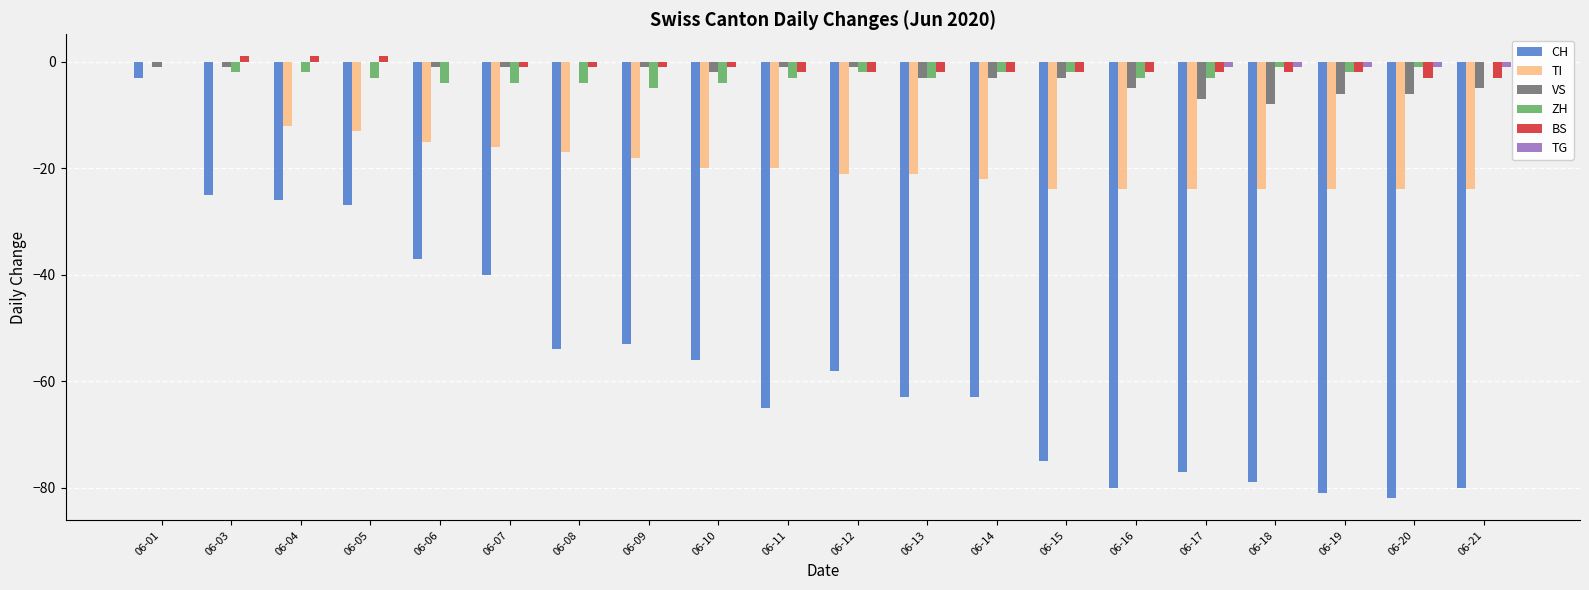

Between 06-04 and 06-09, which series saw the biggest shift?

CH